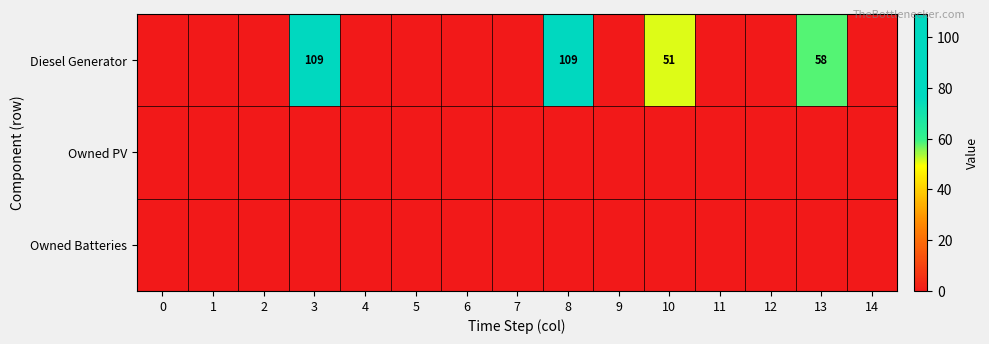

Which series changed the most between 11 and 12?

Diesel Generator